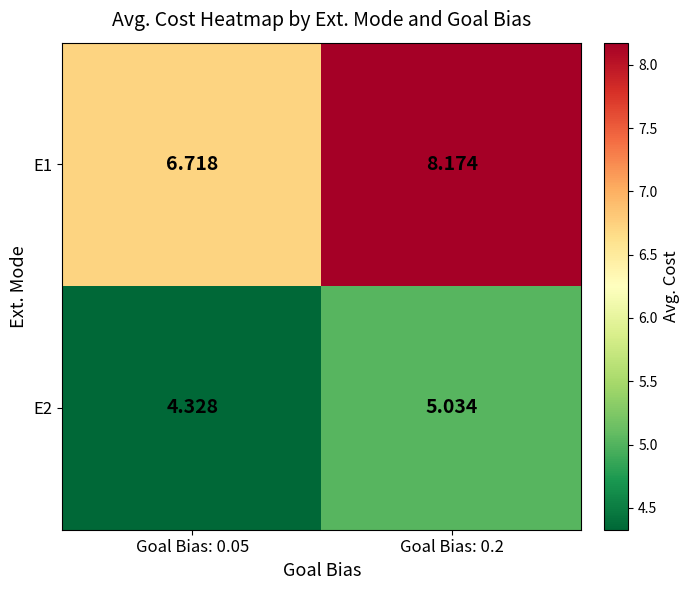

Is the value of E2 at Goal Bias: 0.05 greater than the value of E1 at Goal Bias: 0.05?

No